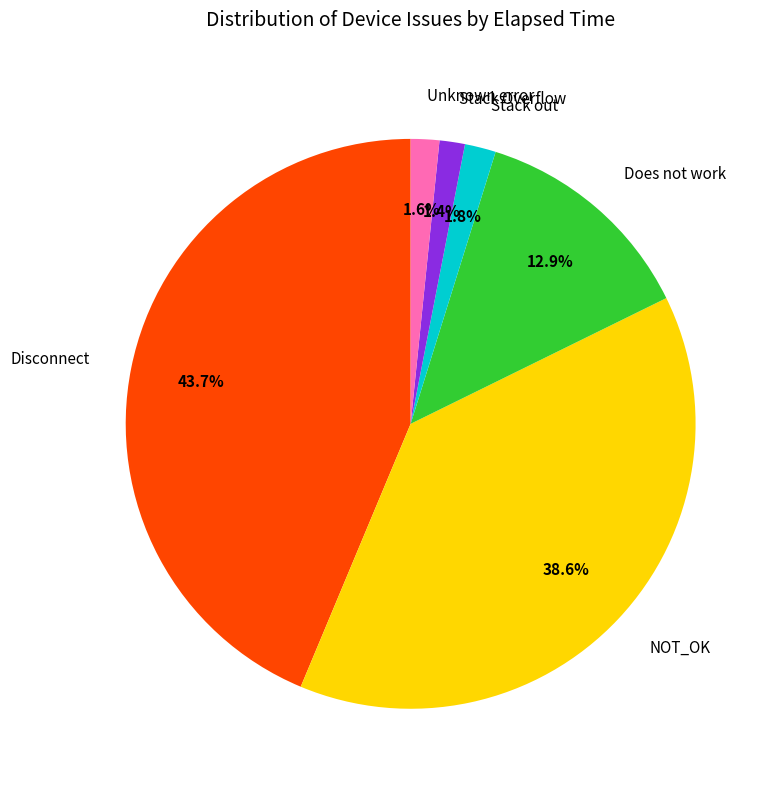

How many slices are in this pie chart?

6